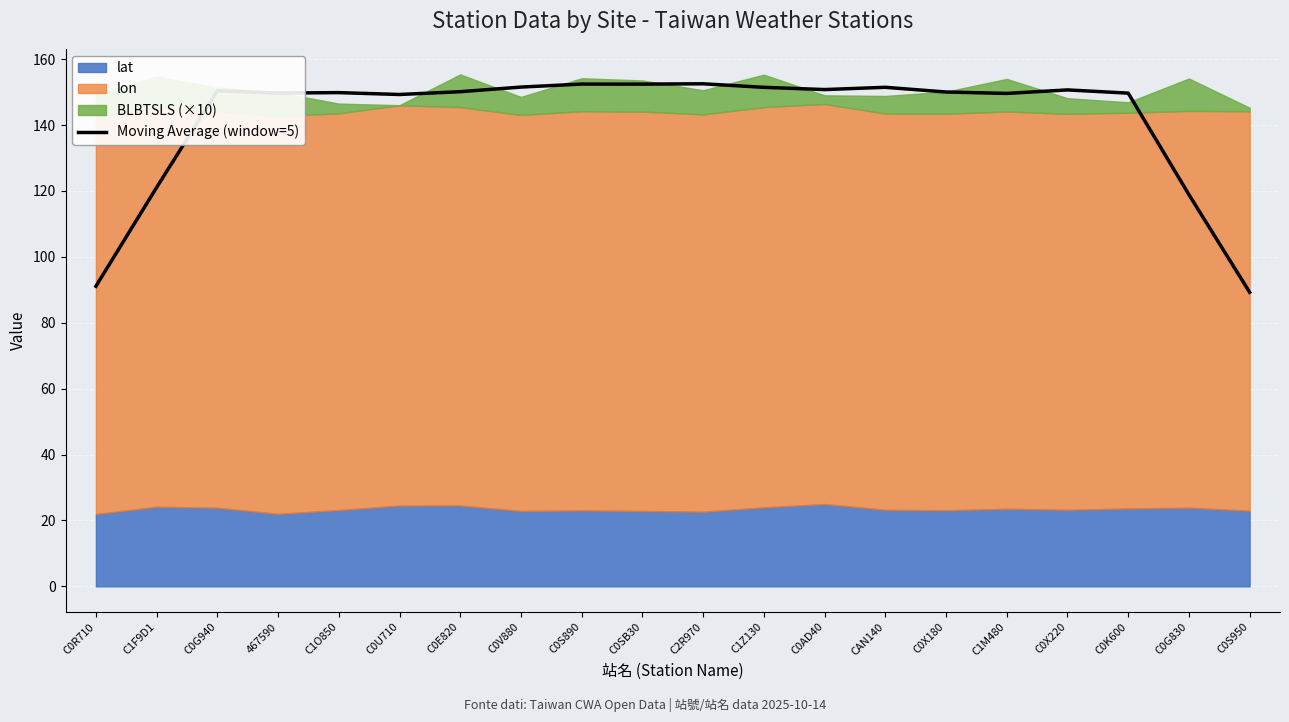

Reading left to right, extract all data points from this chart.

C0R710=91.1	C1F9D1=121.1	C0G940=150.4	467590=149.7	C1O850=149.9	C0U710=149.3	C0E820=150.1	C0V880=151.5	C0S890=152.4	C0SB30=152.4	C2R970=152.5	C1Z130=151.5	C0AD40=150.8	CAN140=151.5	C0X180=150.0	C1M480=149.6	C0X220=150.7	C0K600=149.7	C0G830=118.9	C0S950=89.3